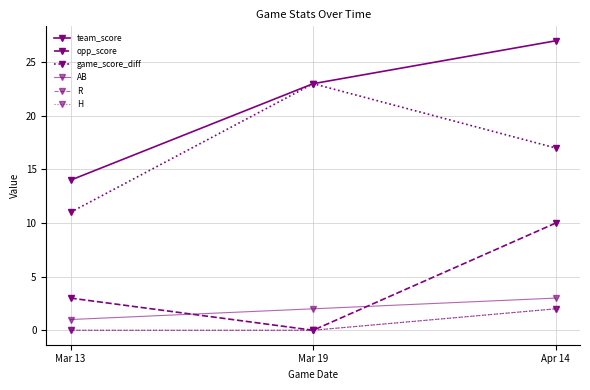

Does the chart have visible grid lines?

Yes